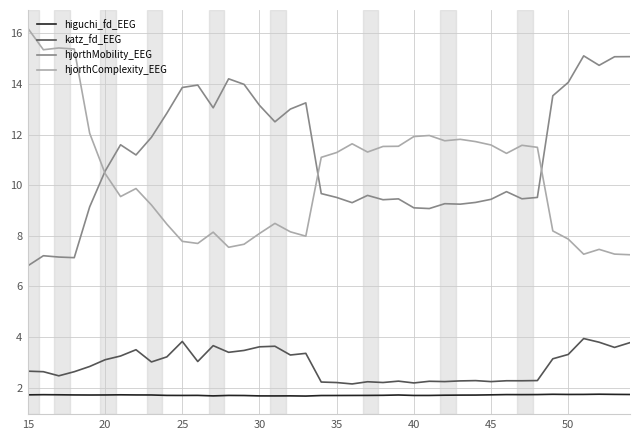

What is the difference between the maximum and minimum values in the hjorthComplexity_EEG series?

8.9